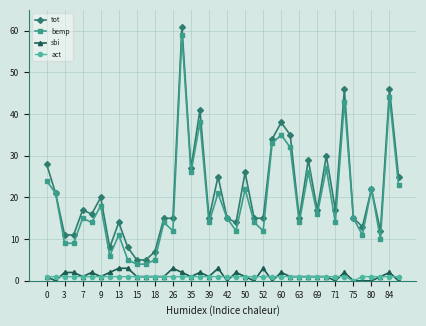

Reading right to left, transcribe all the data shown in this chart.

tot: 25	46	12	22	13	15	46	17	30	17	29	15	35	38	34	15	15	26	14	15	25	15	41	27	61	15	15	7	5	5	8	14	8	20	16	17	11	11	21	28
bemp: 23	44	10	22	11	15	43	14	27	16	26	14	32	35	33	12	14	22	12	15	21	14	38	26	59	12	14	5	4	4	5	11	6	18	14	15	9	9	21	24
sbi: 0	2	1	0	0	0	2	0	1	1	1	1	1	2	0	3	0	1	2	0	3	1	2	1	2	3	1	1	1	1	3	3	2	1	2	1	2	2	0	1
act: 1	1	1	1	1	0	1	1	1	1	1	1	1	1	1	1	1	1	1	1	1	1	1	1	1	1	1	1	1	1	1	1	1	1	1	1	1	1	1	1